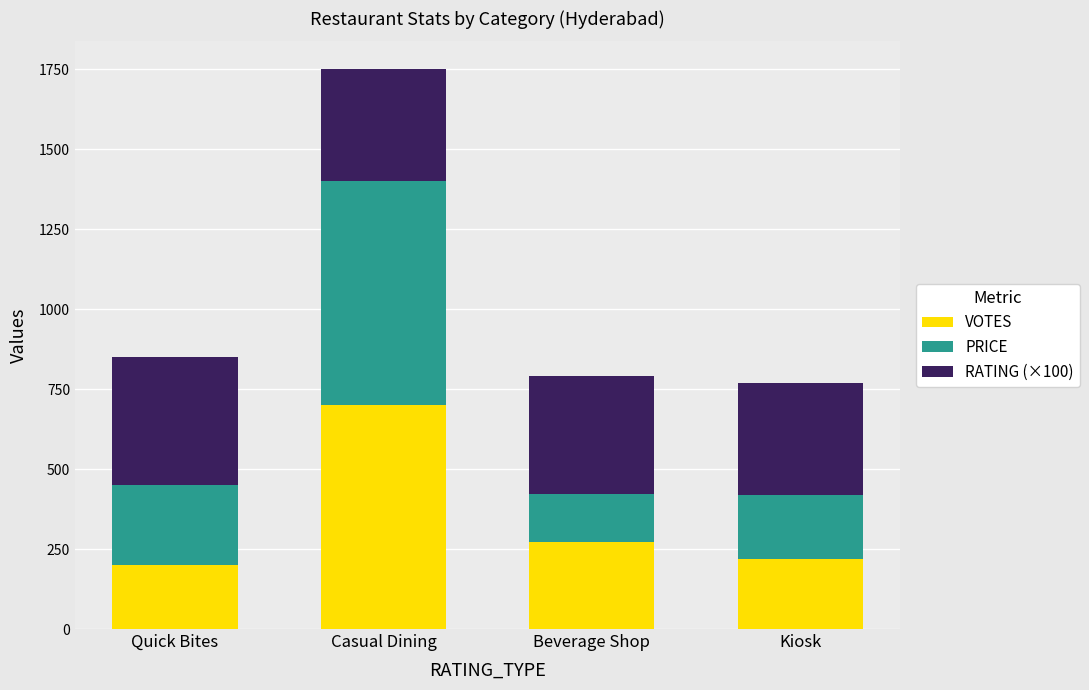

Reading left to right, transcribe the values for VOTES.

Quick Bites=200	Casual Dining=700	Beverage Shop=271	Kiosk=218